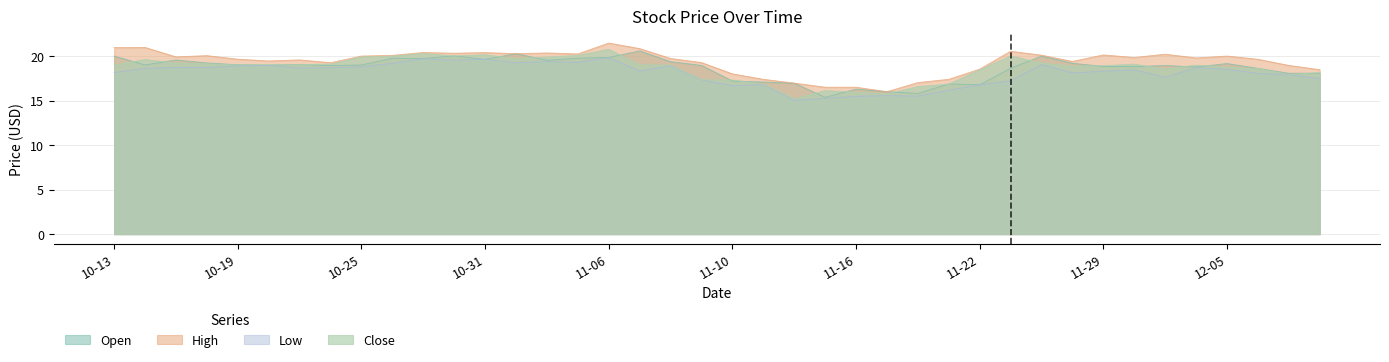

The Close series shows 27.3 at 2017-11-01. True or false?

False